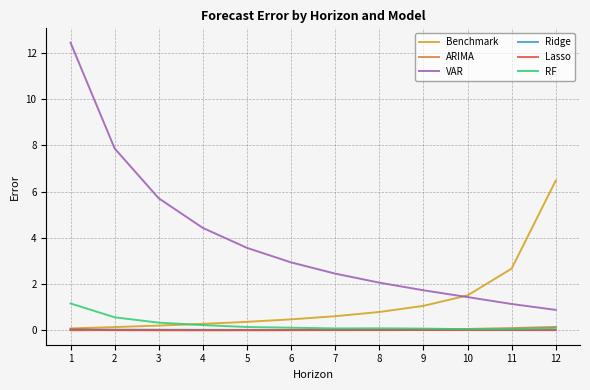

True or false: RF and VAR cross at least once.

False